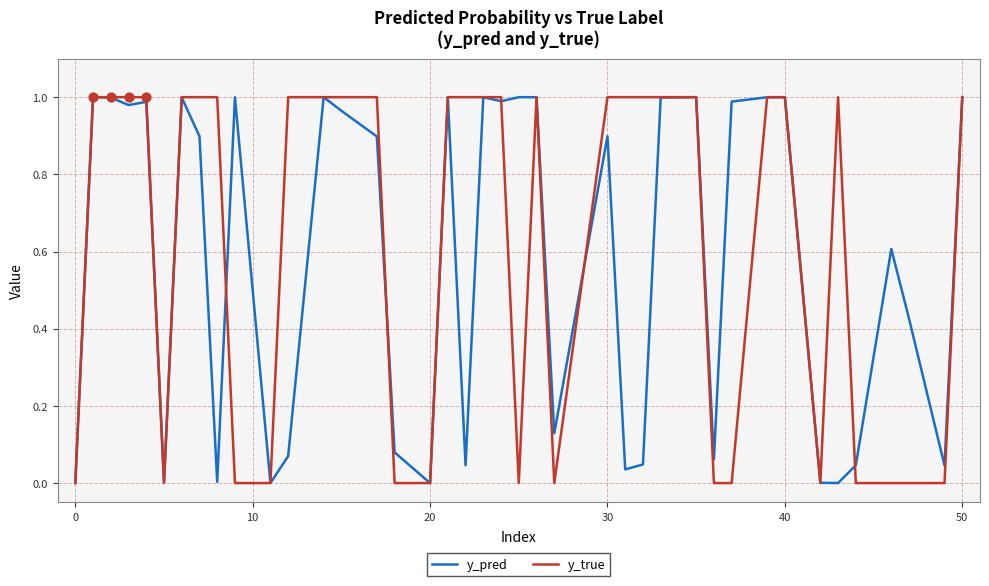

Which series has the largest range (max minus min)?

y_true